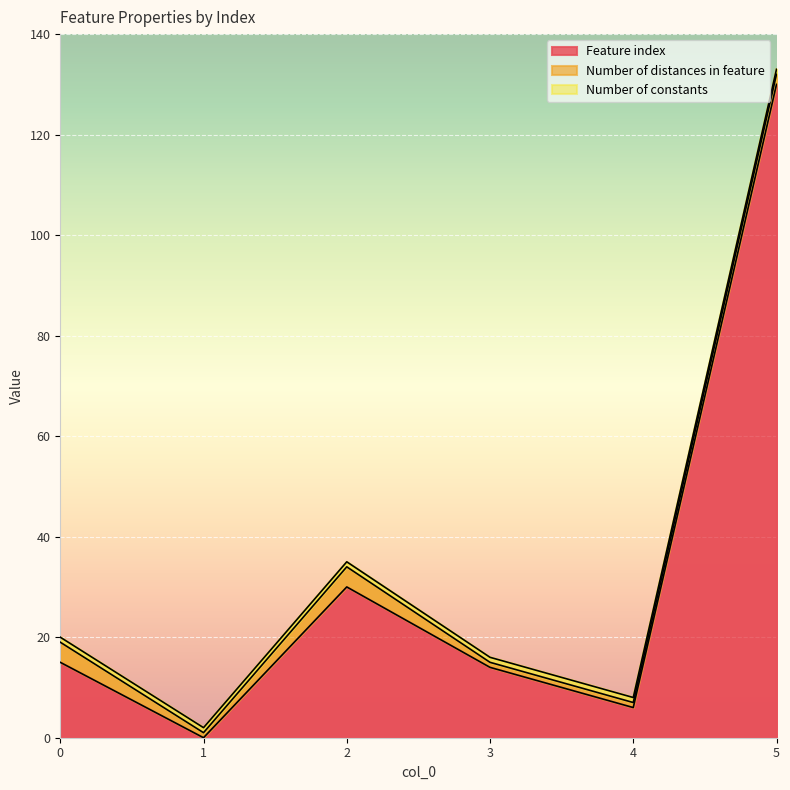

True or false: Number of distances in feature and Number of constants cross at least once.

False